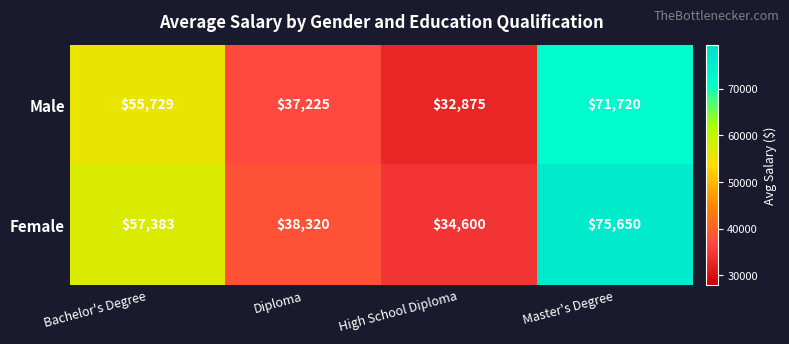

At which category is the sum across all series the highest?

Master's Degree